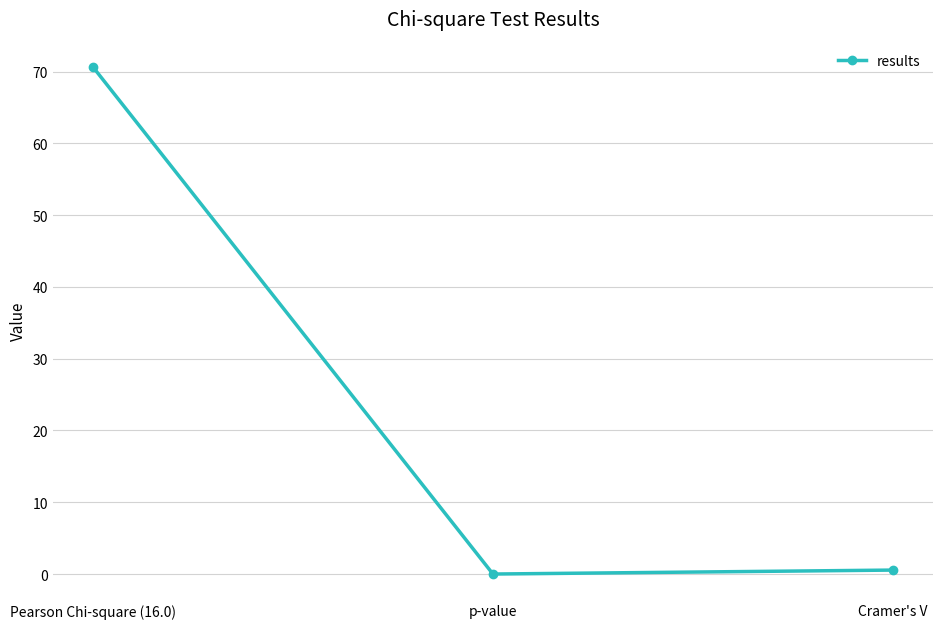

Does the chart display data point markers on the line(s)?

Yes